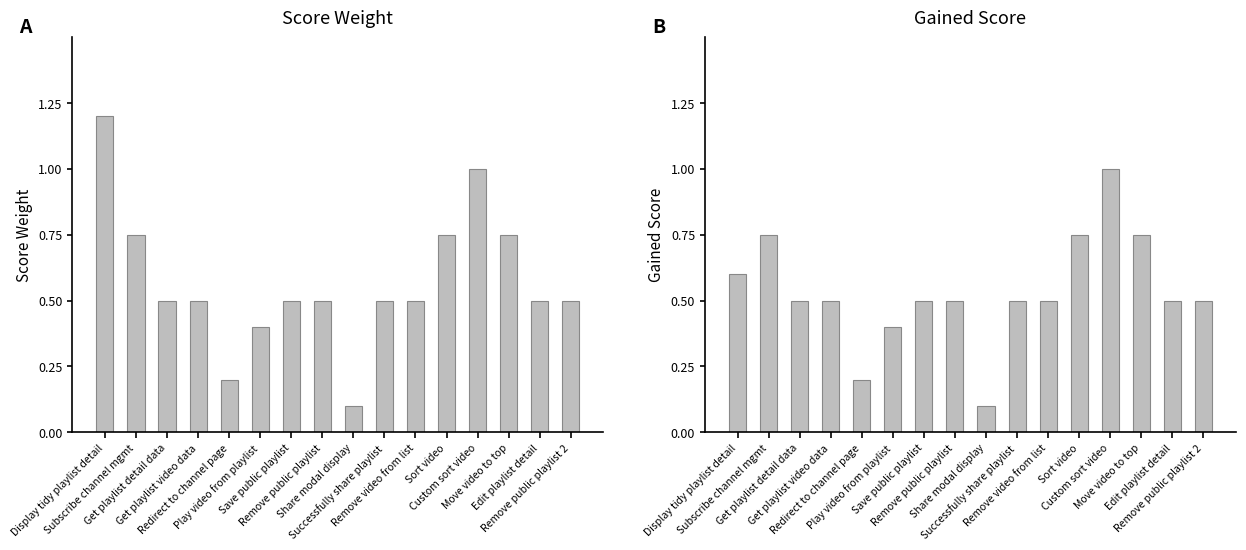

Count the Gained Score values in the range 0 to 1.

16